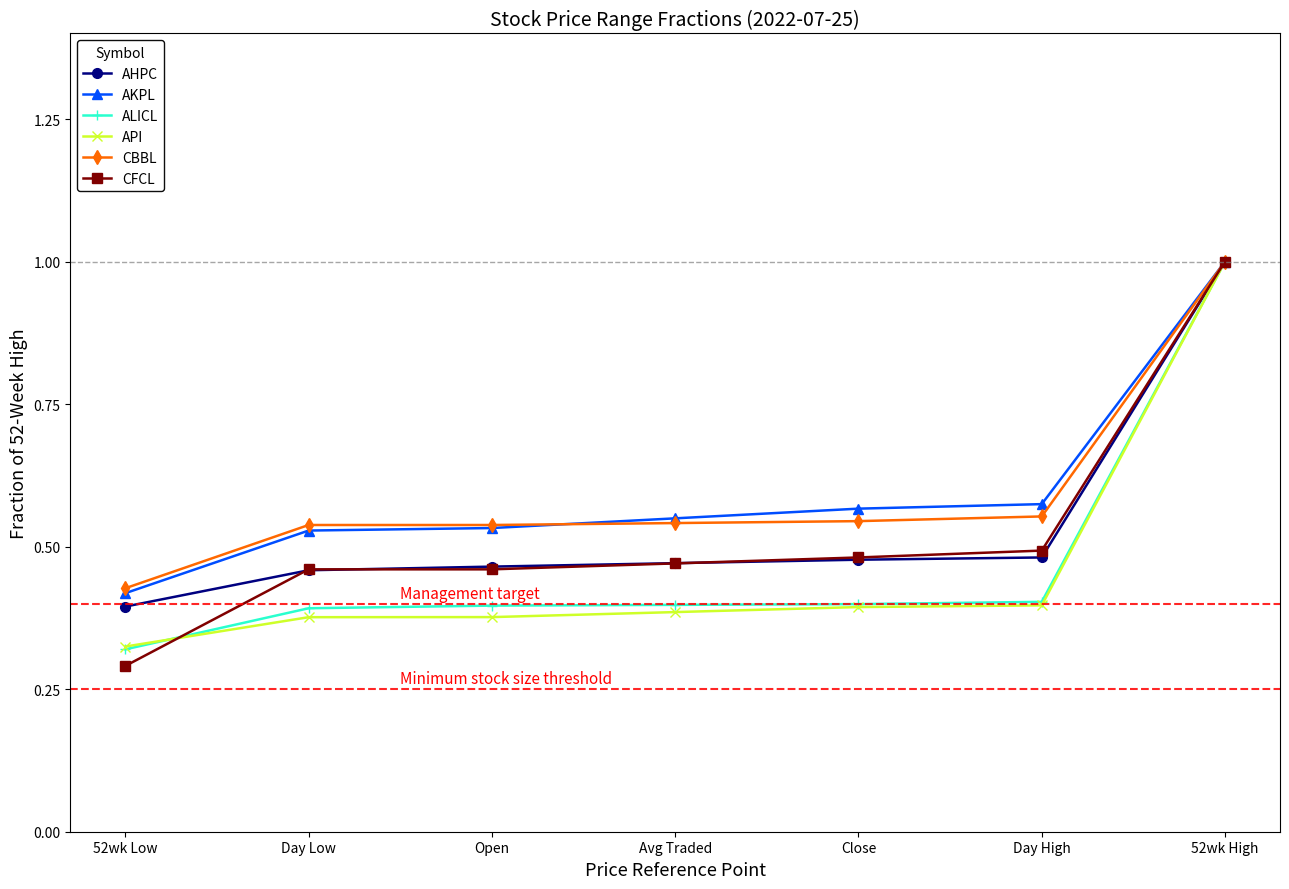

What is the total value across all series at Close?

2.9